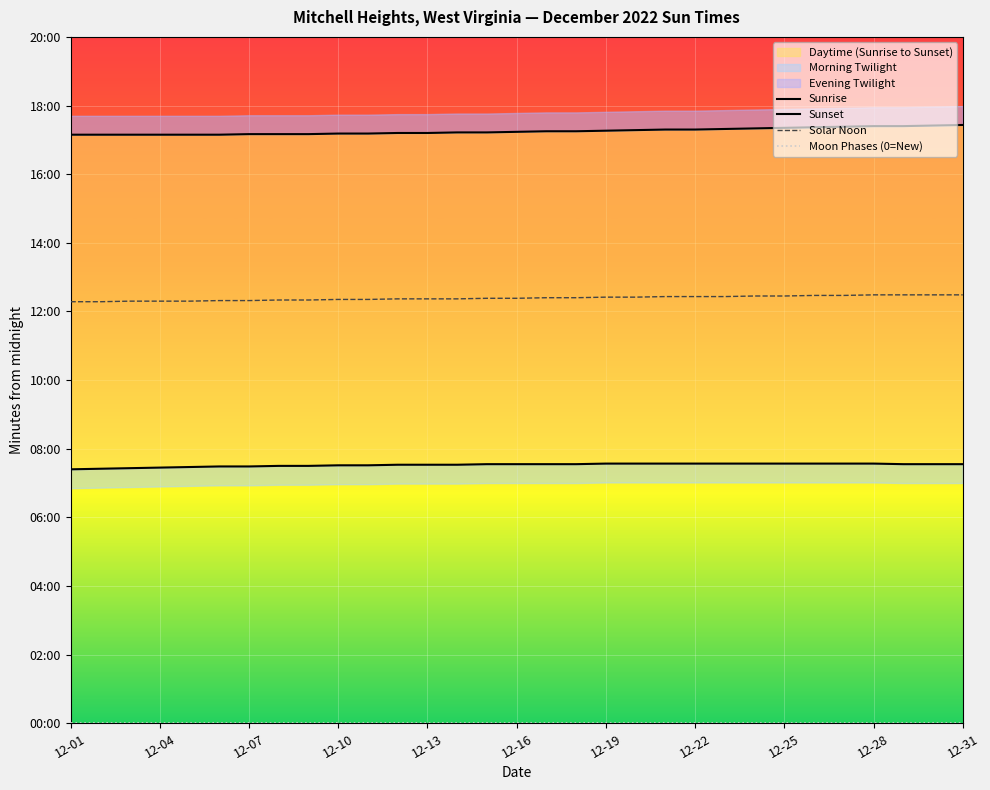

Which category has the lowest value in the Solar Noon series?

12-01